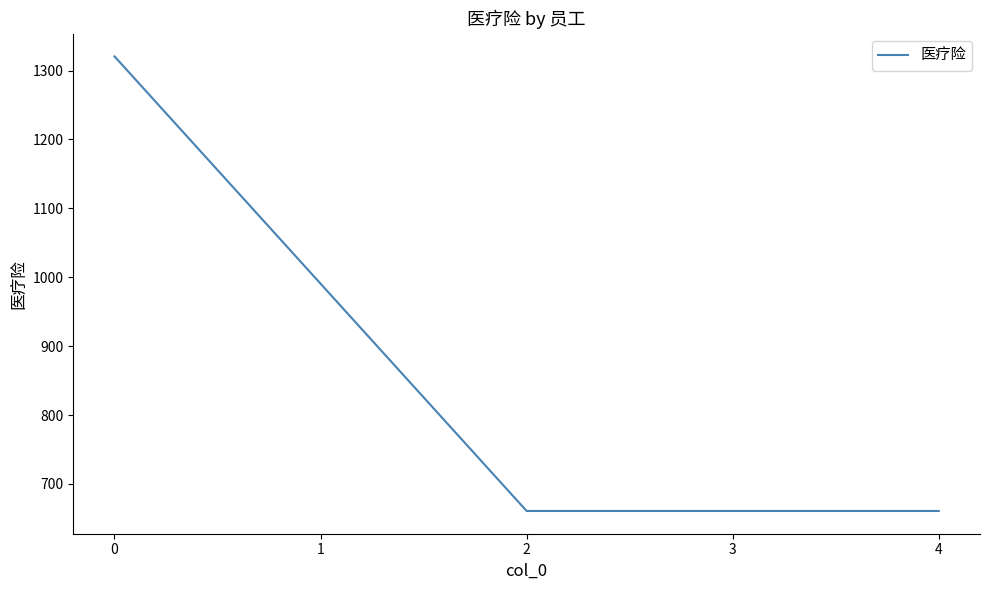

What is the maximum value shown in the chart?

1320.7